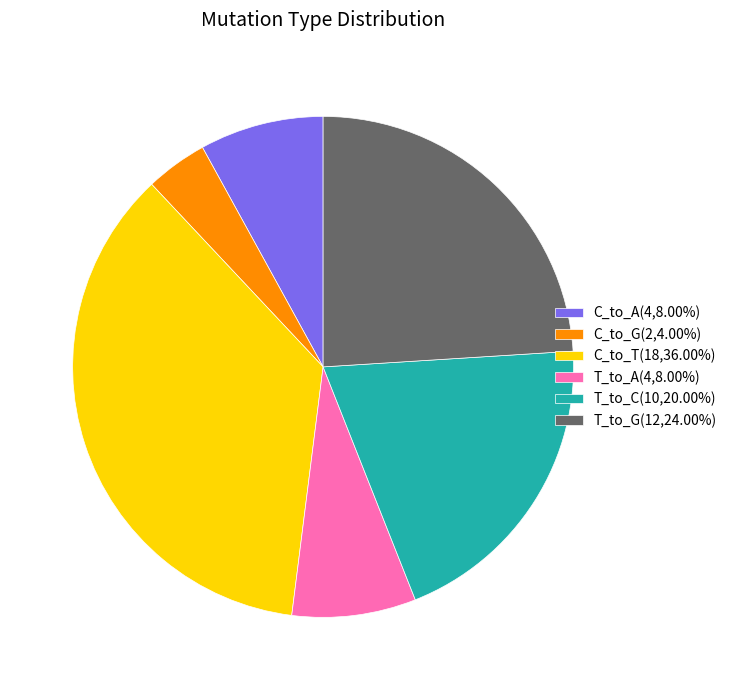

Is there any slice that represents more than half of the pie?

No